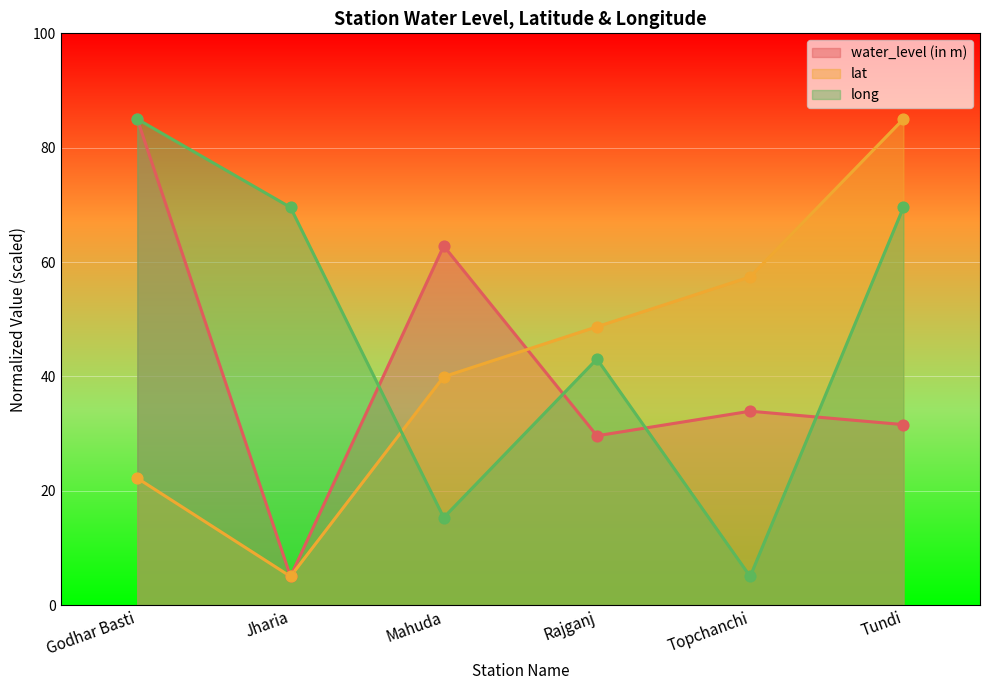

Which series reaches the minimum Y coordinate?

water_level (in m)